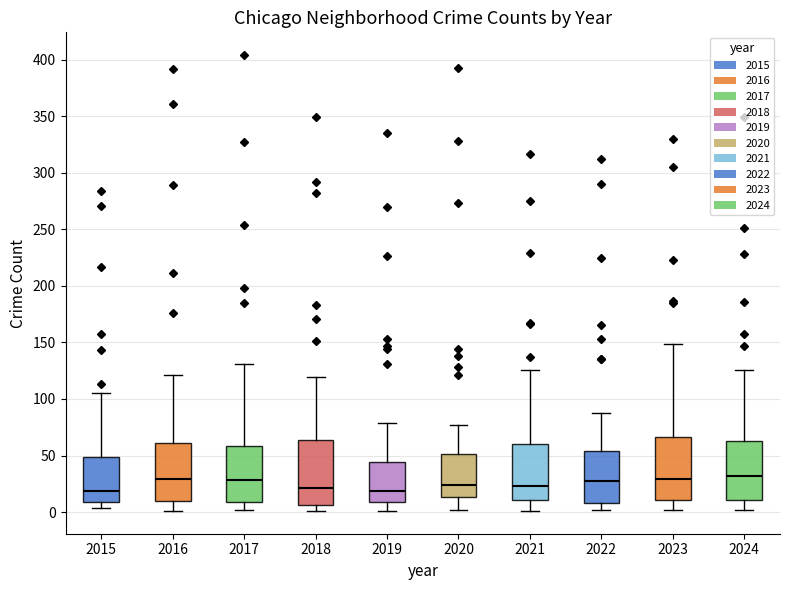

Reading left to right, read every box against the y-axis: the position of its median line, the range the box covers, and the ends of its whiskers. The values are not printed on the chart, so give them approximately, as read against the axis.

2015: median 20, box 10 to 50, whiskers 5 to 105
2016: median 30, box 10 to 60, whiskers 0 to 120
2017: median 30, box 10 to 60, whiskers 0 to 130
2018: median 20, box 5 to 65, whiskers 0 to 120
2019: median 20, box 10 to 45, whiskers 0 to 80
2020: median 25, box 15 to 50, whiskers 0 to 75
2021: median 25, box 10 to 60, whiskers 0 to 125
2022: median 30, box 10 to 55, whiskers 0 to 90
2023: median 30, box 10 to 65, whiskers 0 to 150
2024: median 30, box 10 to 65, whiskers 0 to 125